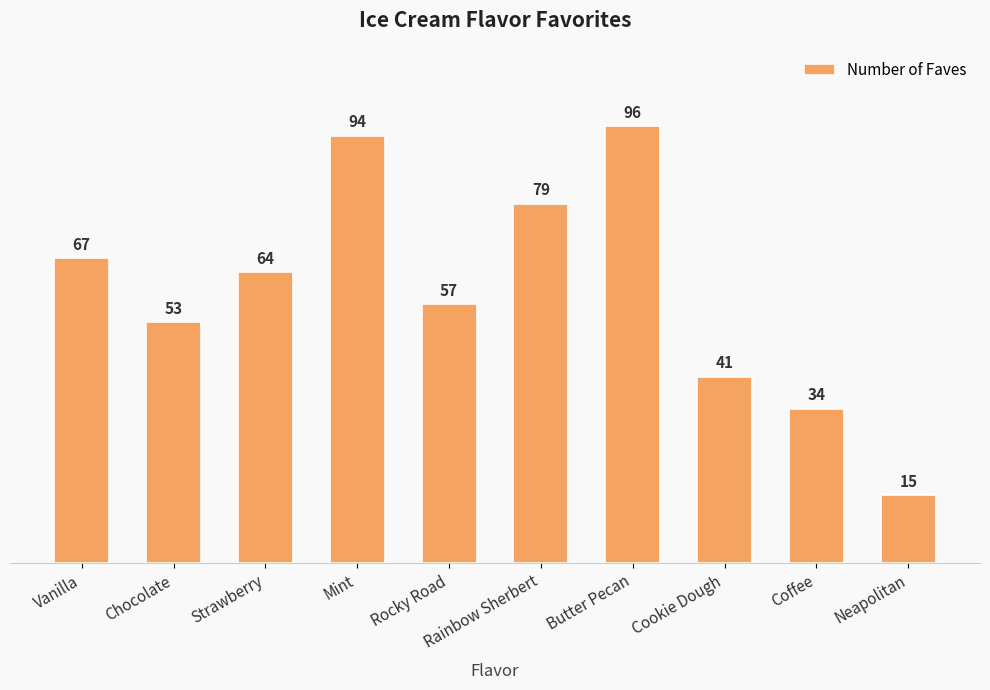

Does the chart contain any negative values?

No